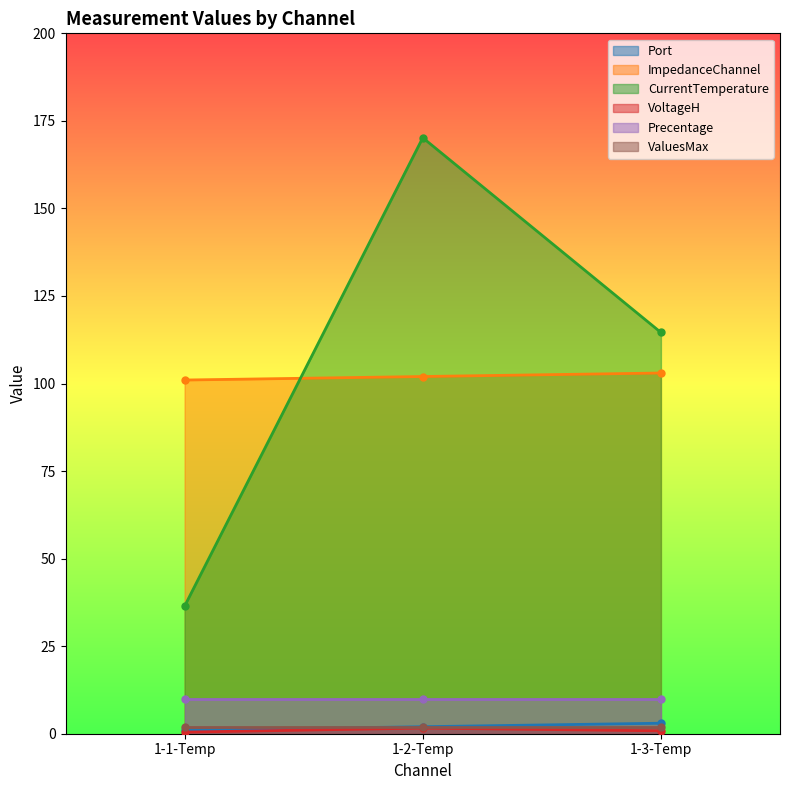

Count the VoltageH values in the range 0 to 1.

2